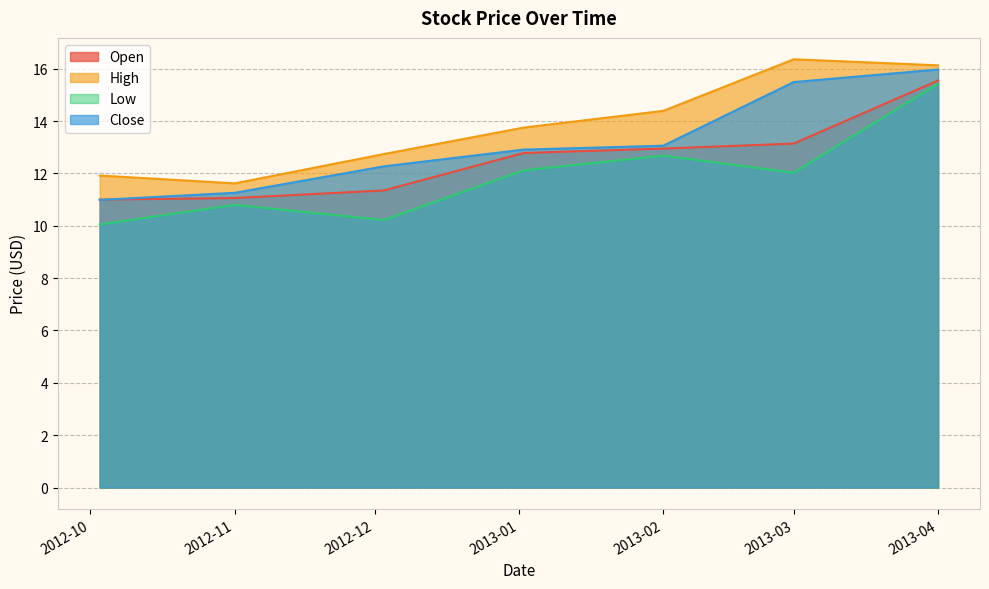

True or false: Close and High intersect in this chart.

False